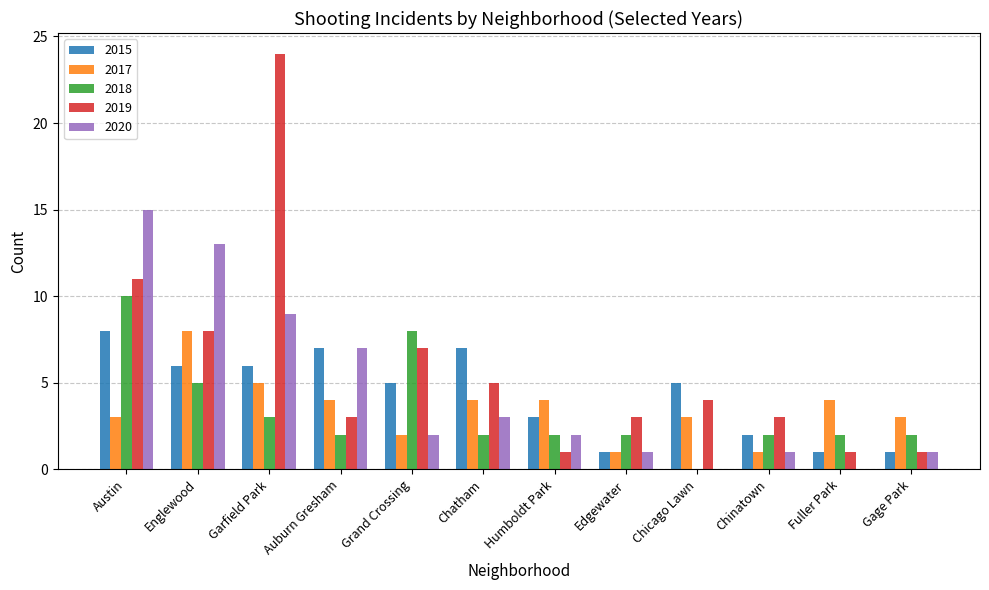

True or false: 2015 has a value of 6 at Englewood.

True